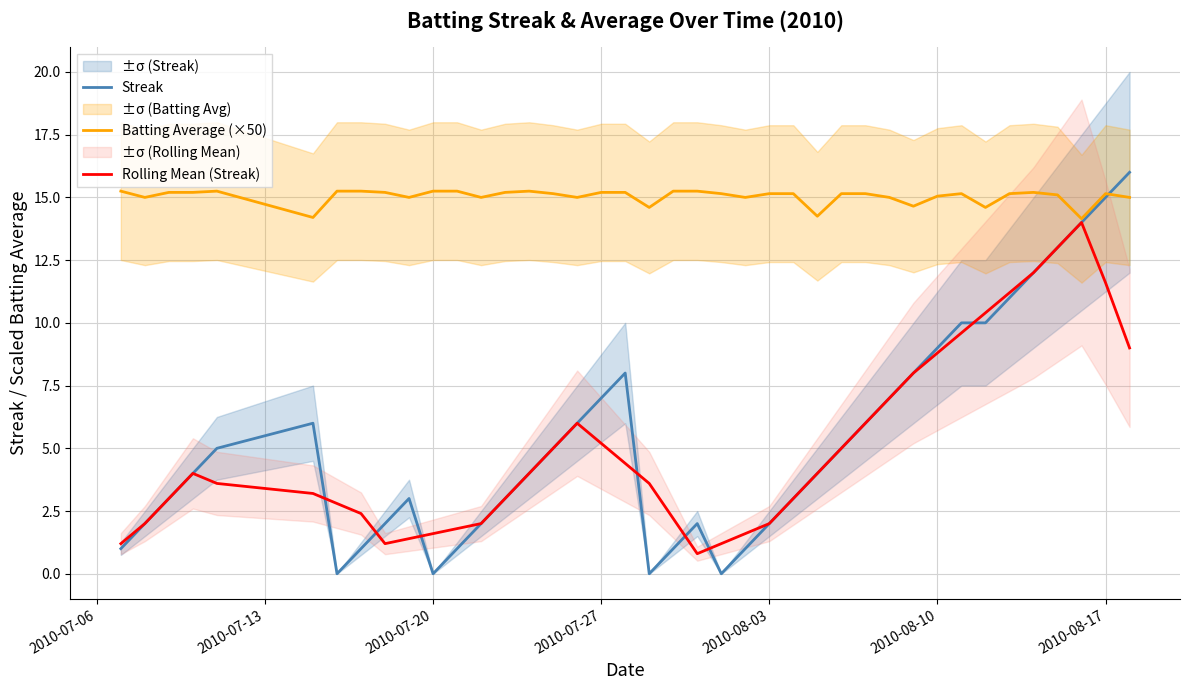

True or false: Batting Average (×50) has more than 2 points higher than both neighbors.

True